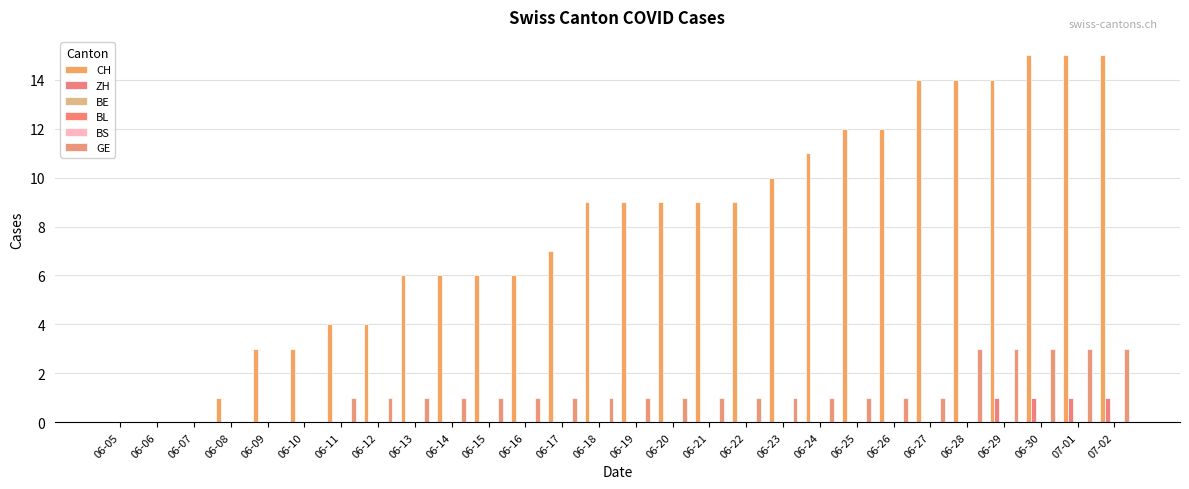

Between 06-06 and 06-16, which series saw the biggest shift?

CH